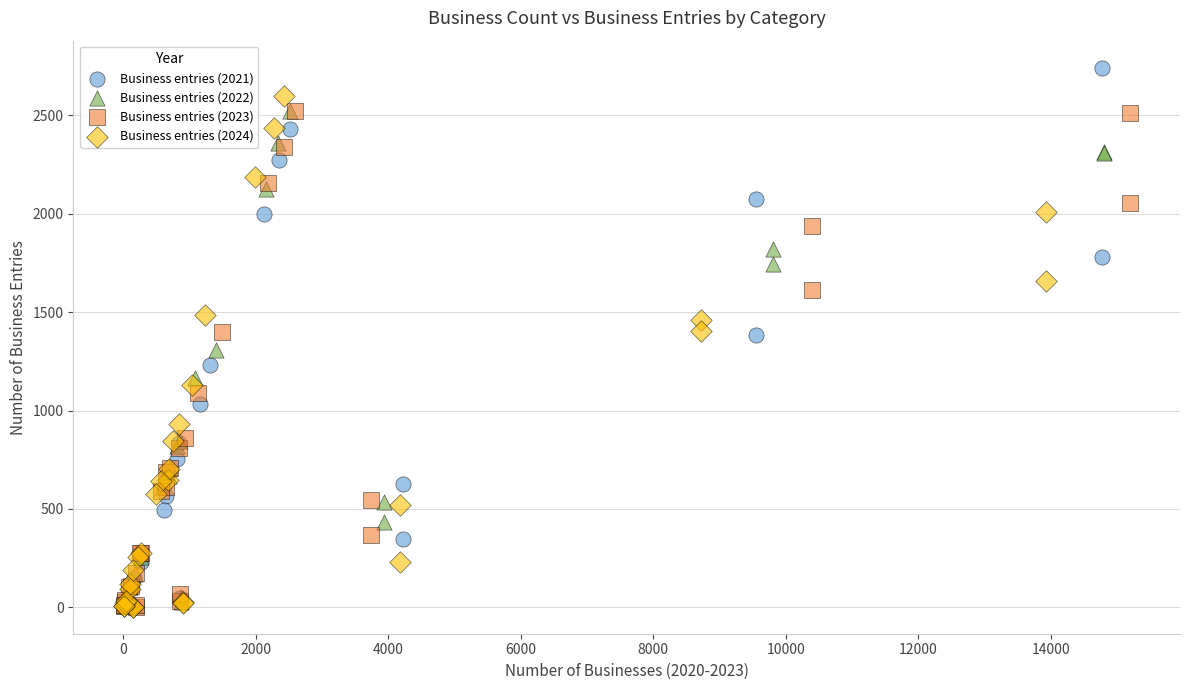

Which series has the largest Y range (max minus min)?

Business entries (2021)